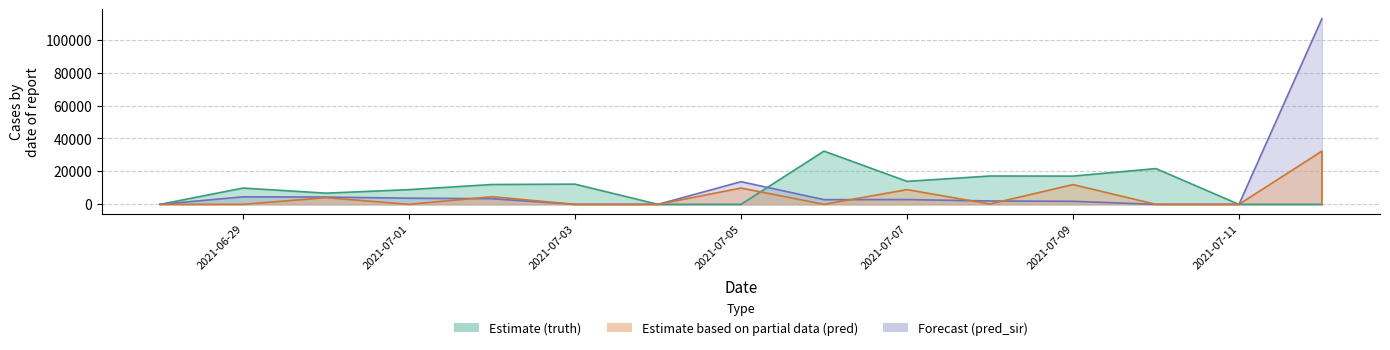

Rank the series by their average value, from highest to lowest.

pred_sir, truth, pred